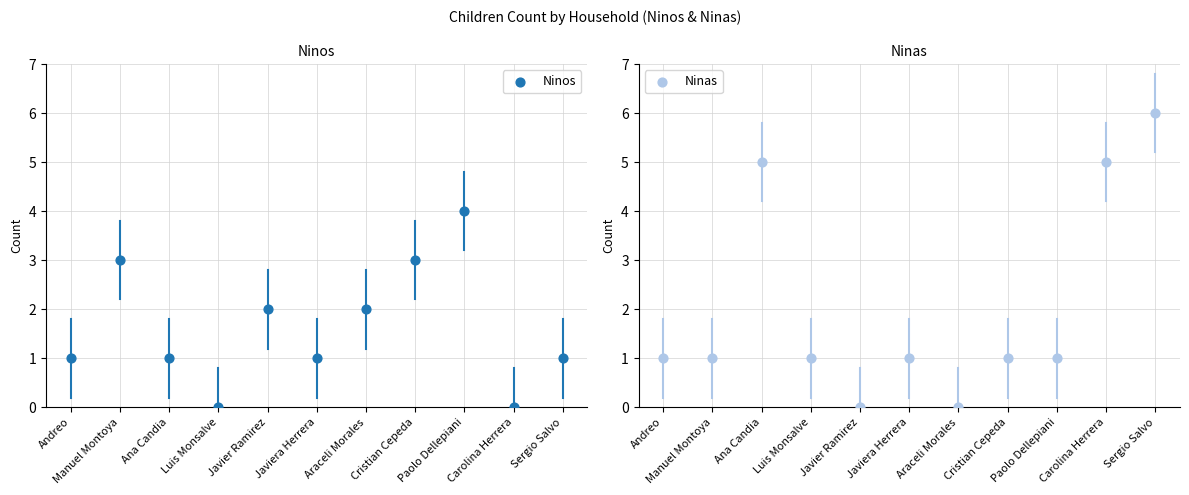

What is the total value across all series at Carolina Herrera?

5